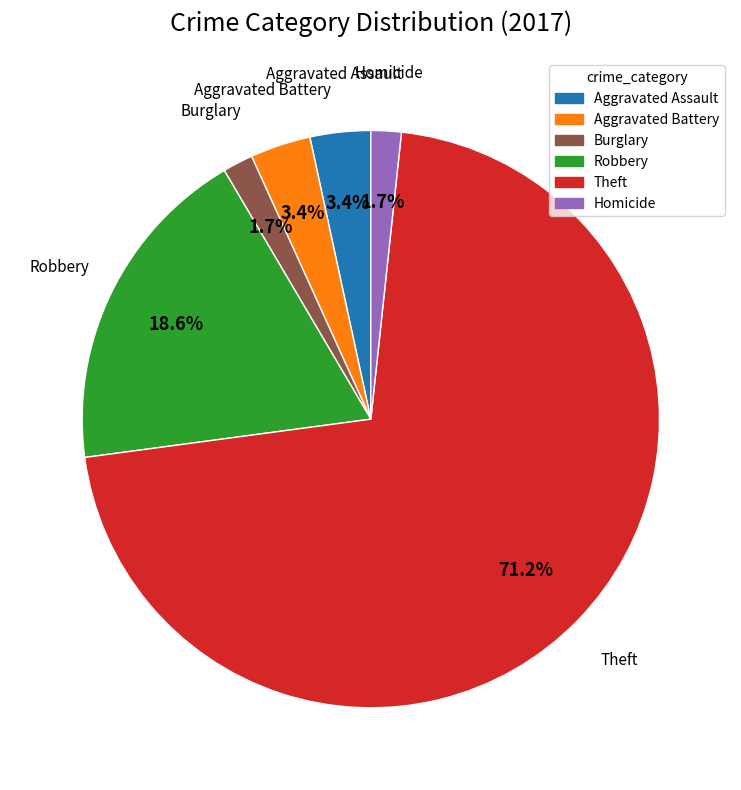

Does any single category account for the majority?

Yes